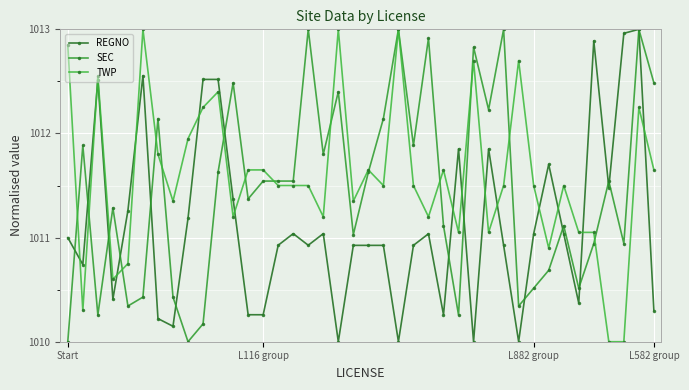

Which series ends up on top after the final intersection of REGNO and SEC?

REGNO